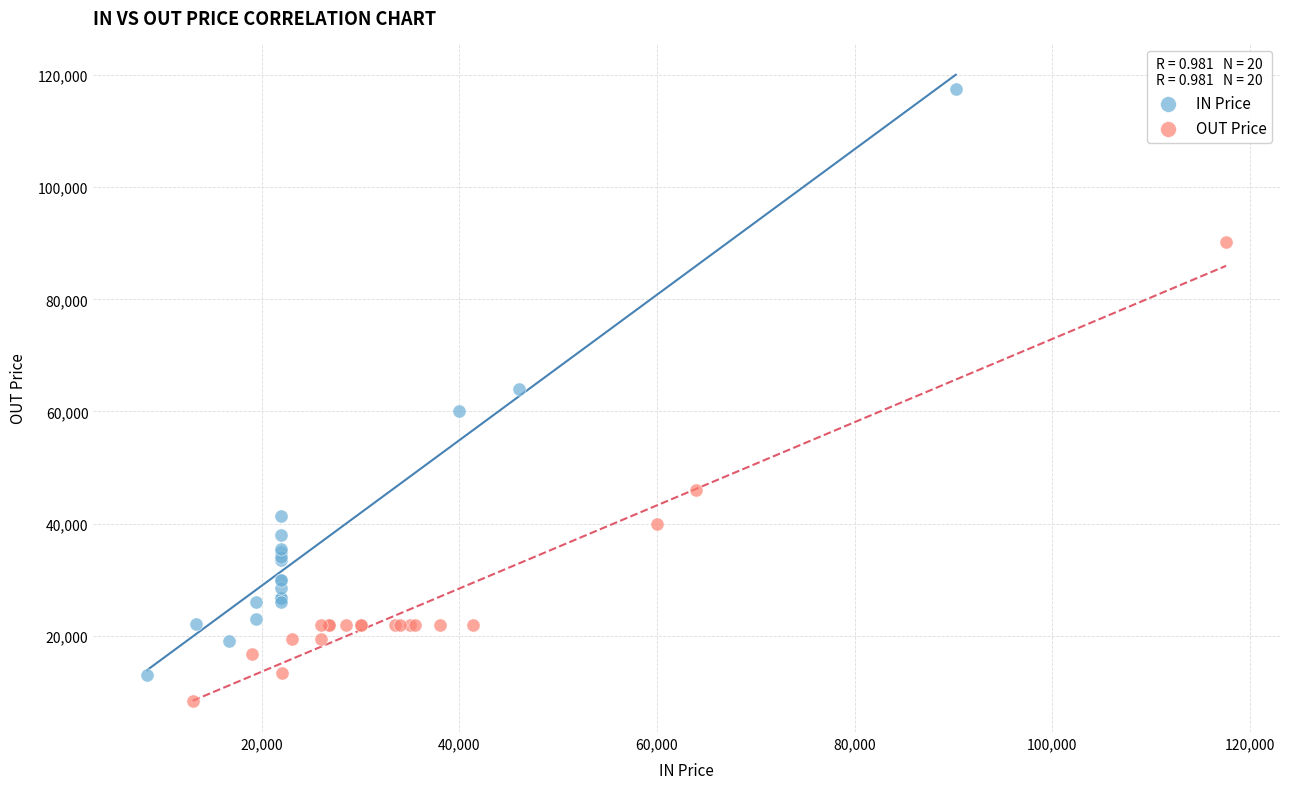

Which series contains the highest Y value?

IN Price